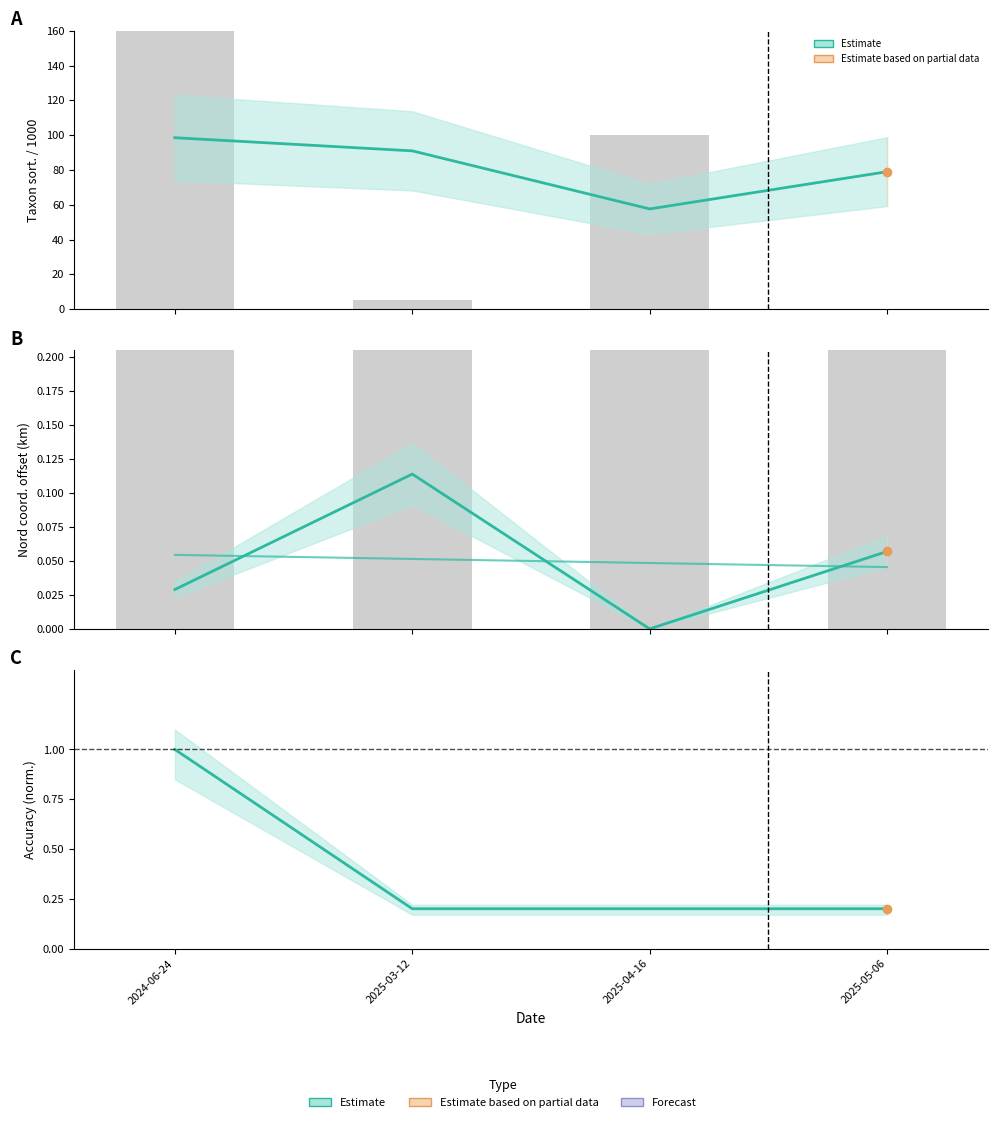

What is the label of the 1st bar from the right?

2025-05-06